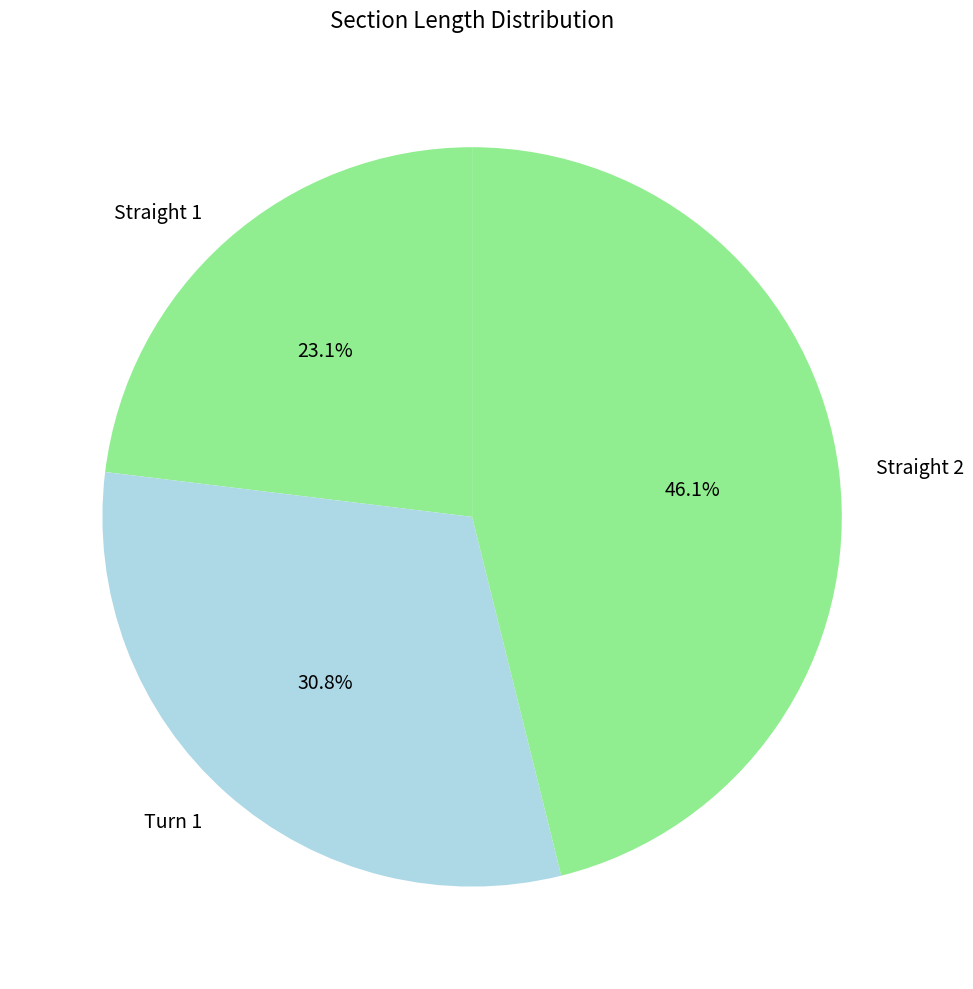

True or false: Straight 1 accounts for 23% of the total.

True